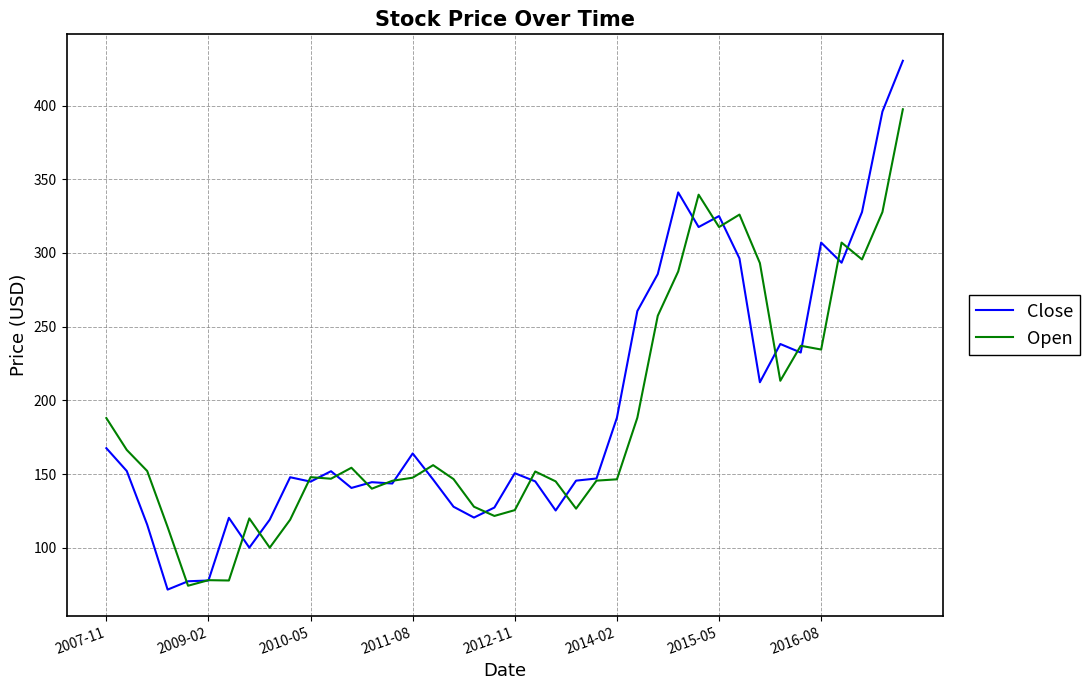

Which series ends up on top after the final intersection of Open and Close?

Close